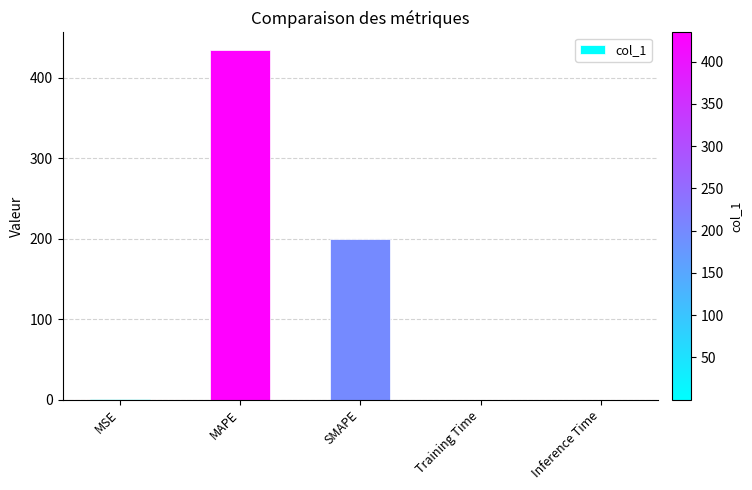

What is the change in value from MAPE to SMAPE?

-234.5